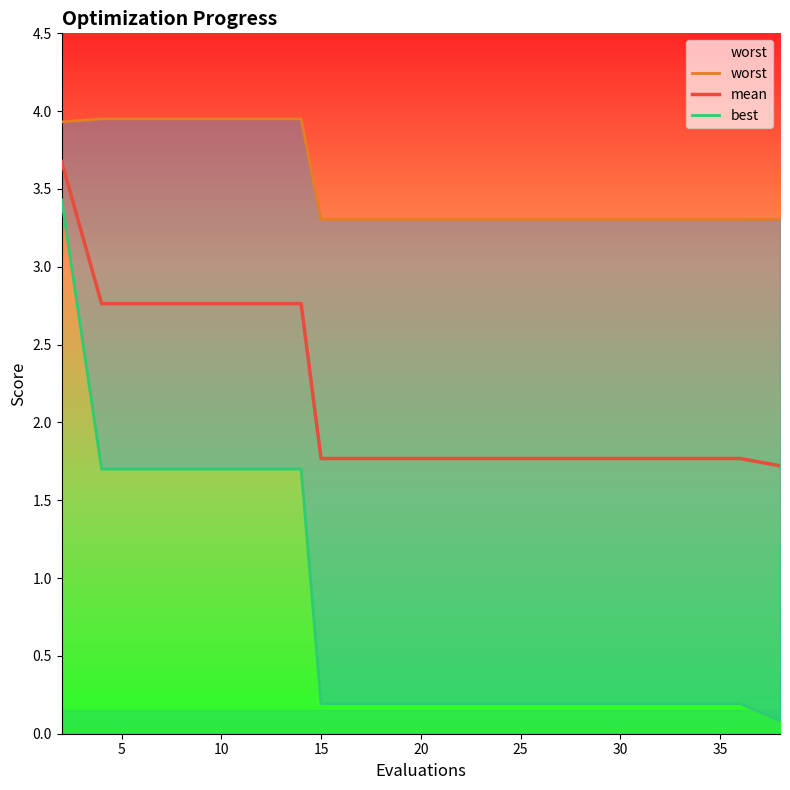

What is the minimum value shown in the chart?

0.1